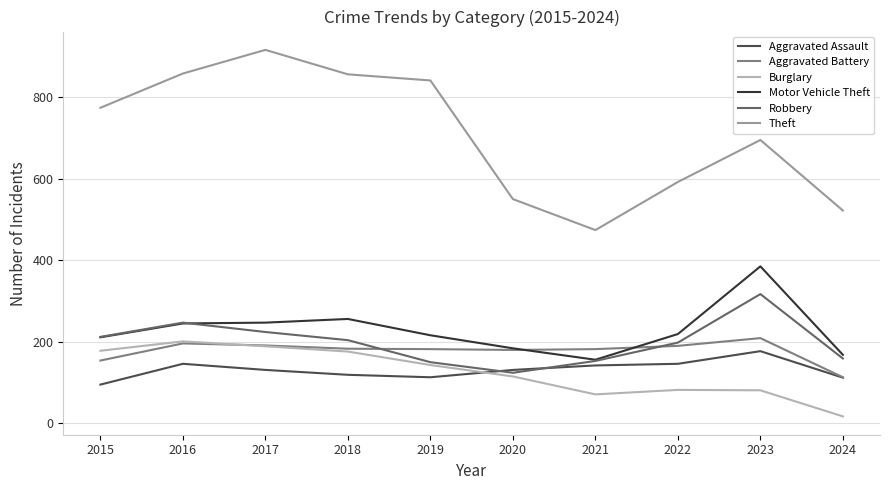

The value of Aggravated Assault at 2021 is 142. True or false?

True